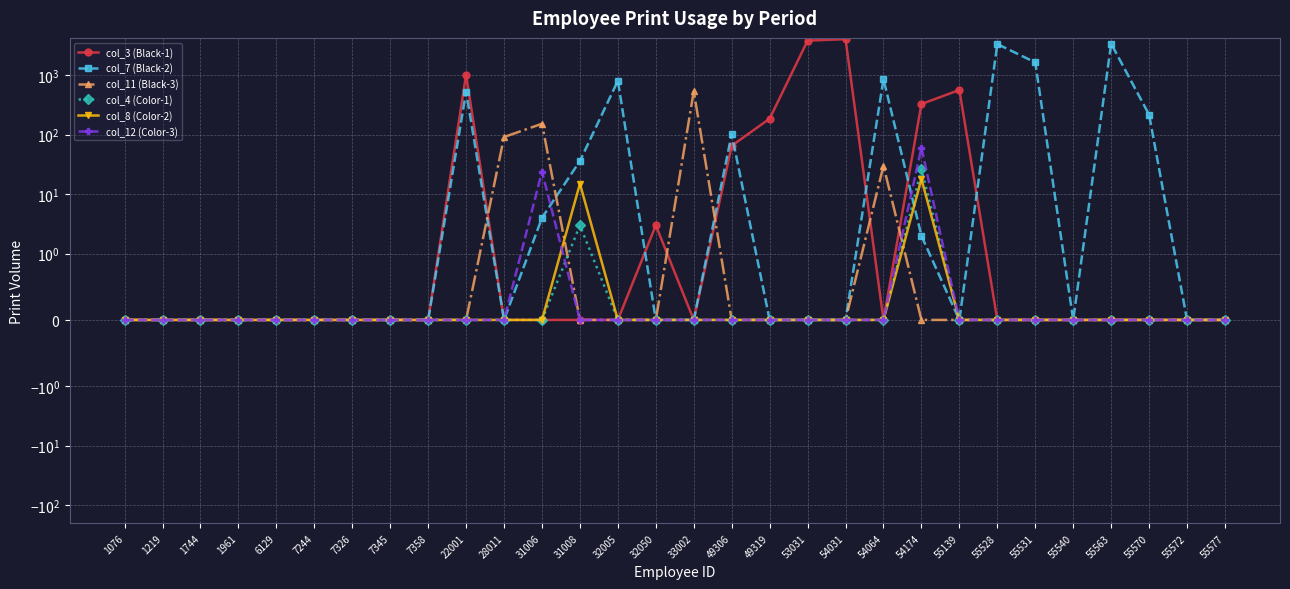

What is the approximate value of col_3 (Black-1) at 54031, to the nearest 10?

4000